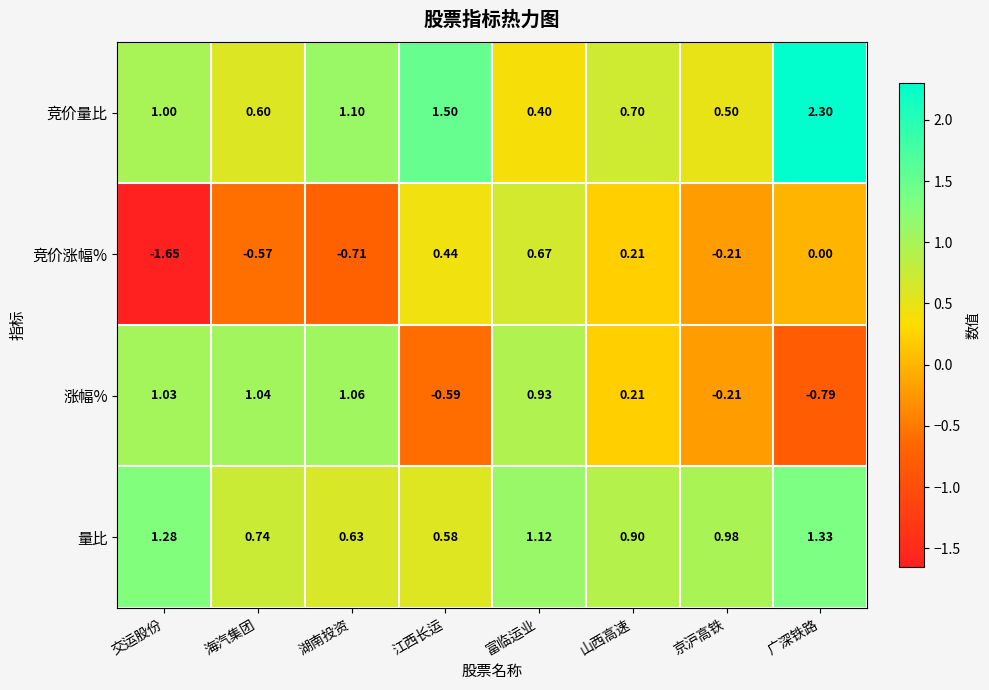

How many distinct data groups are displayed?

4